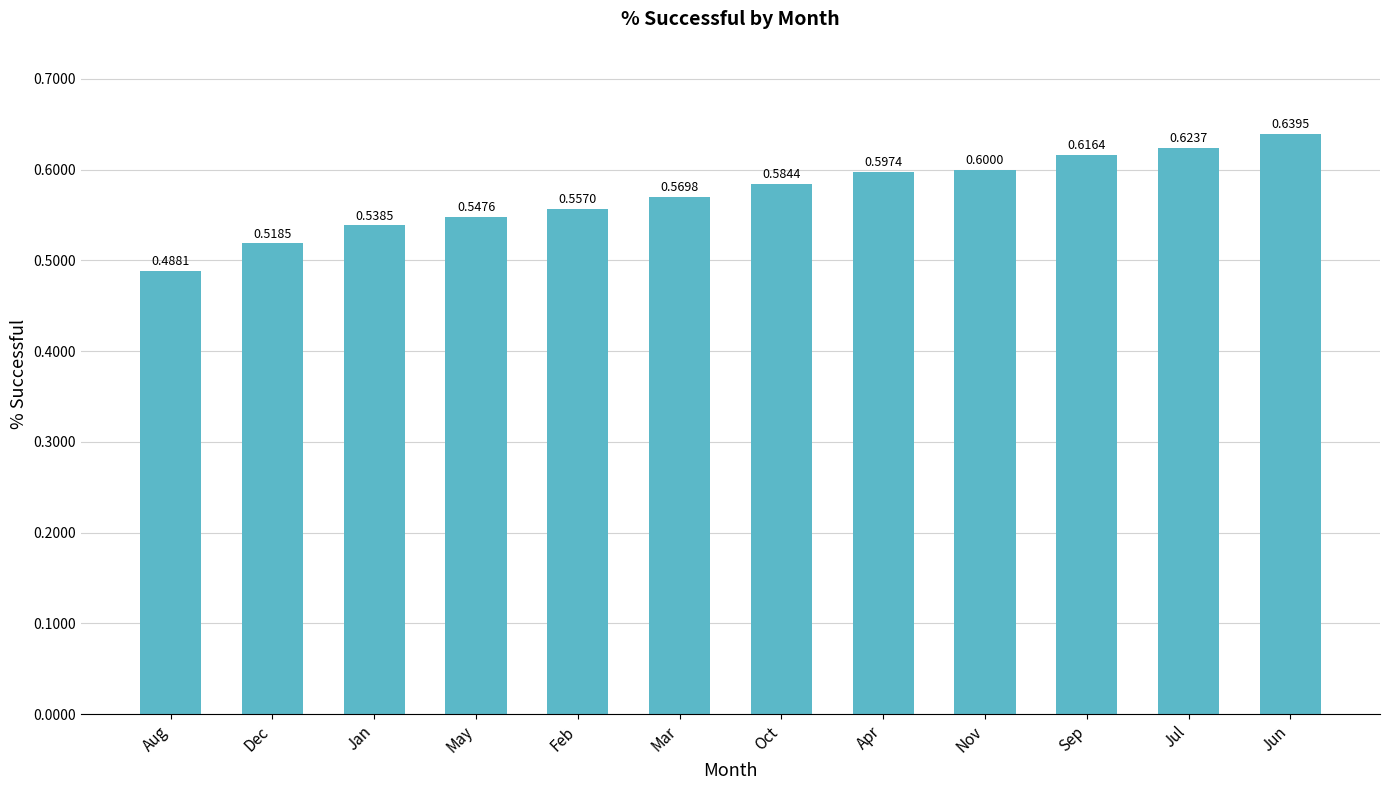

List the labels in order of value, smallest first.

Aug, Dec, Jan, May, Feb, Mar, Oct, Apr, Nov, Sep, Jul, Jun